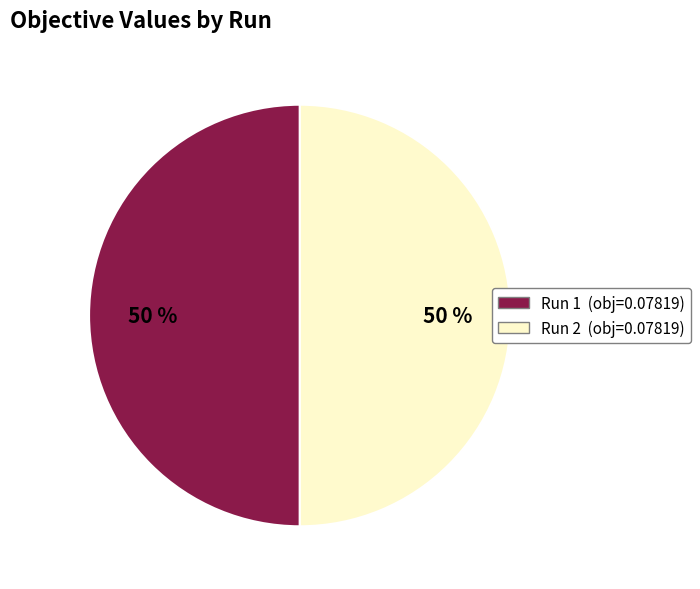

To the nearest percent, what is the average slice percentage?

50%